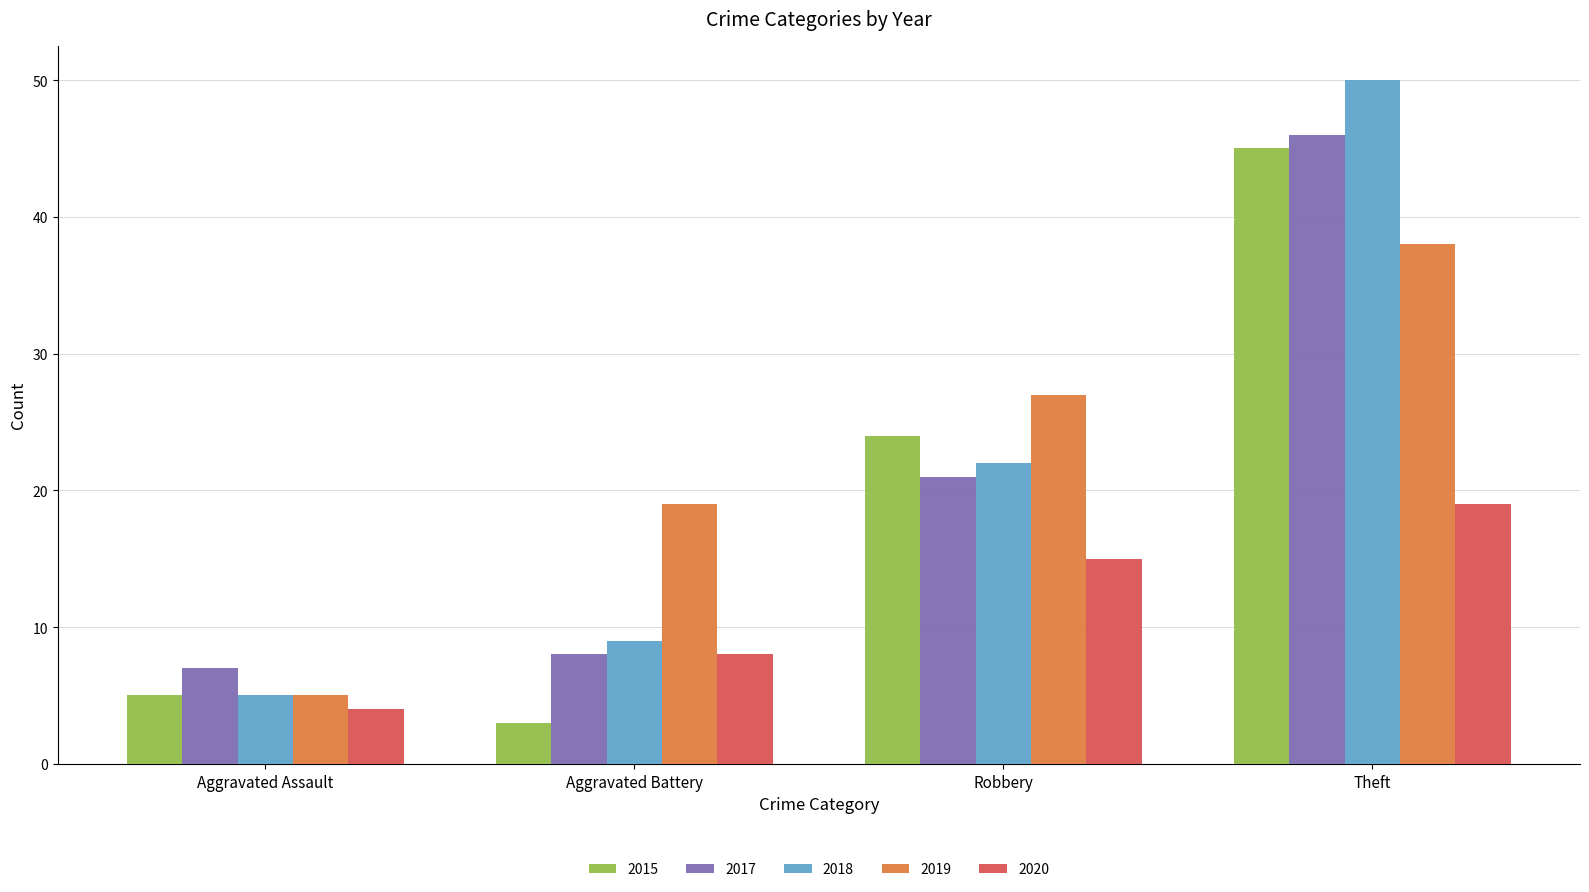

What is the smallest value displayed?

3